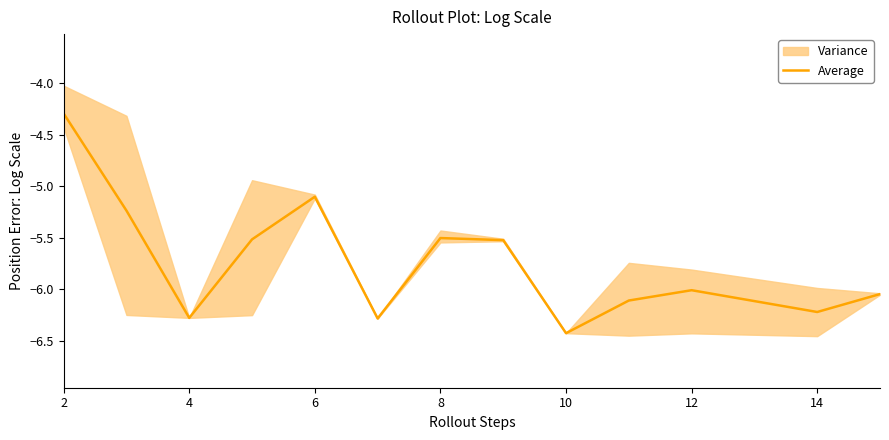

At which label does the data first exceed -6?

2